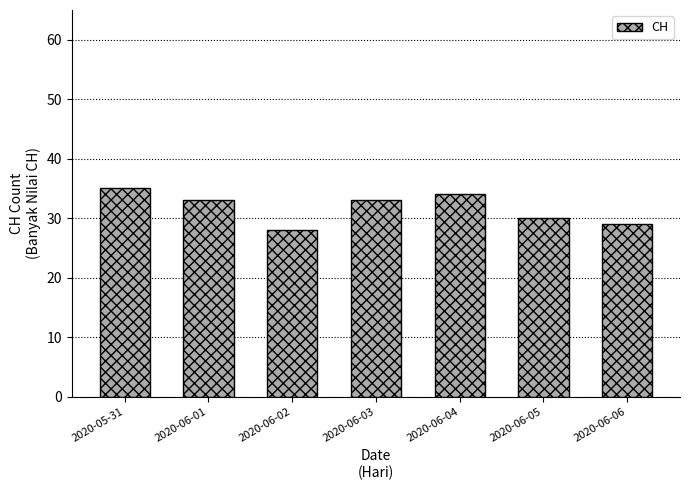

Which has a higher value, 2020-06-02 or 2020-06-01?

2020-06-01